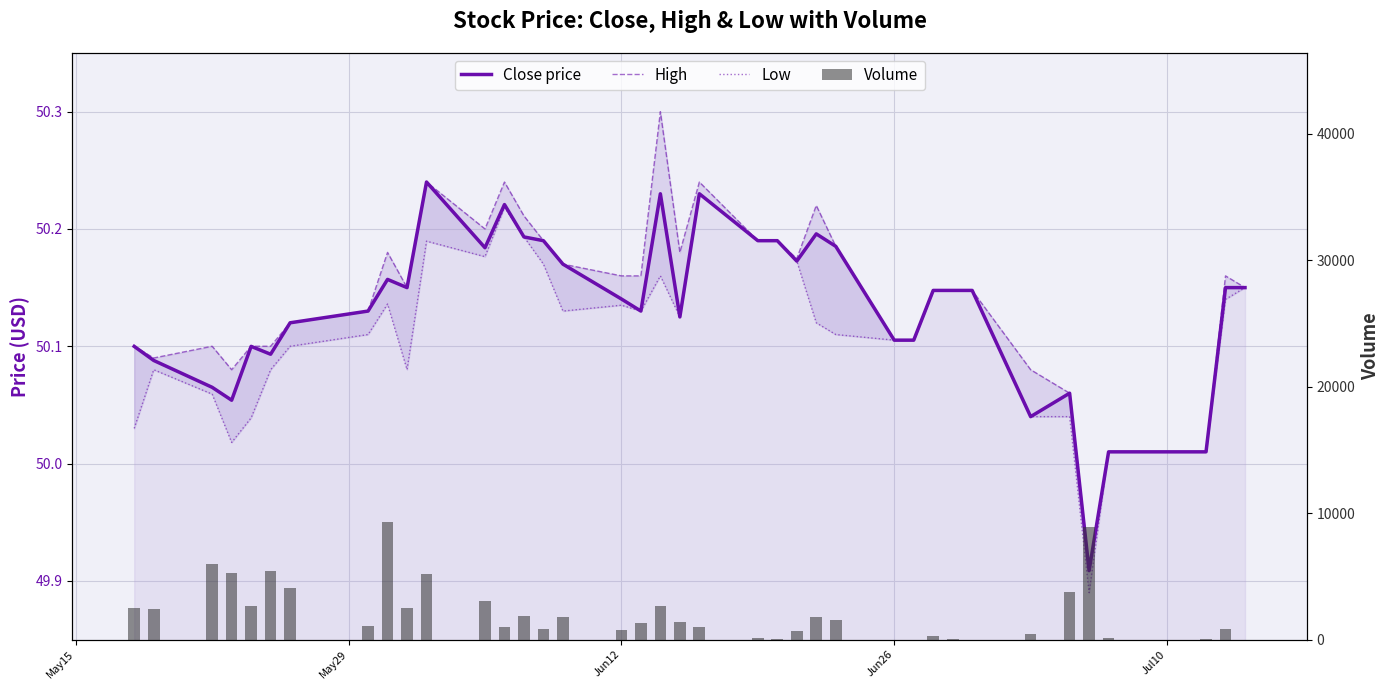

True or false: Volume has a value of 3920.8 at 9.

False